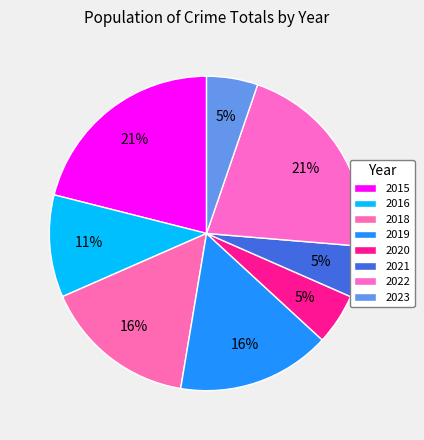

Does any single category account for the majority?

No